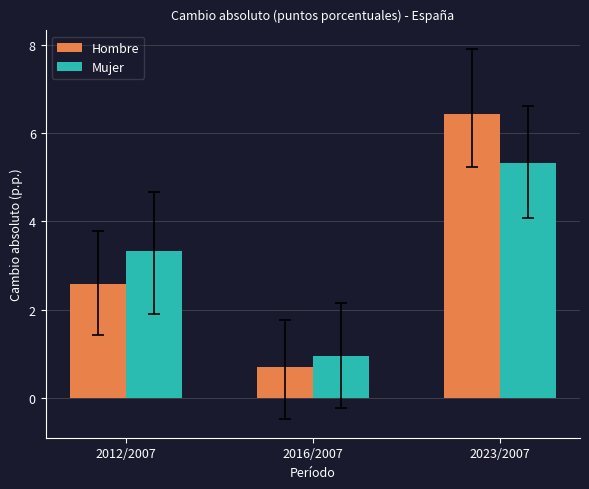

What is the average value of the Hombre series?

3.2